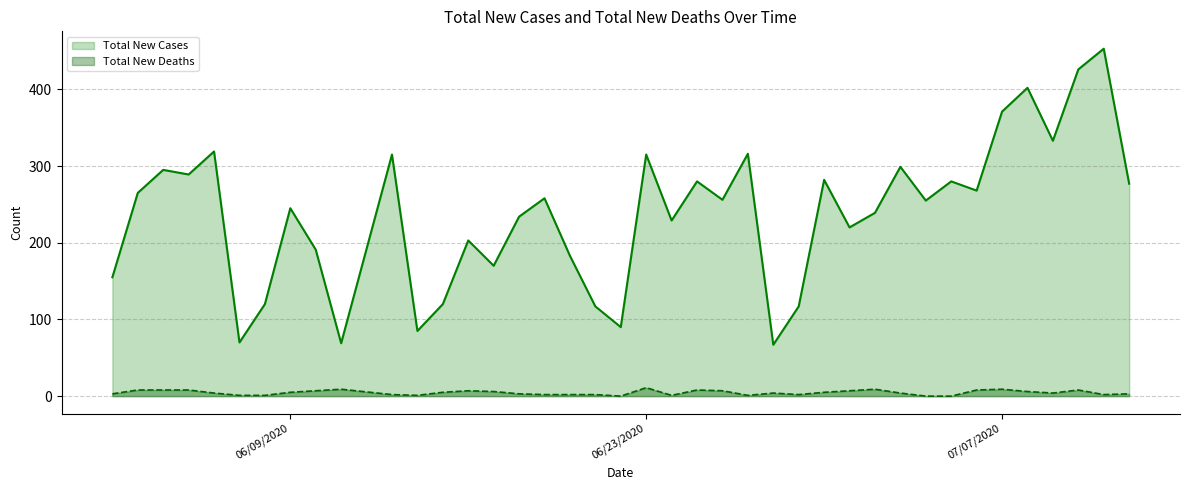

At which category is the sum across all series the highest?

07/11/2020